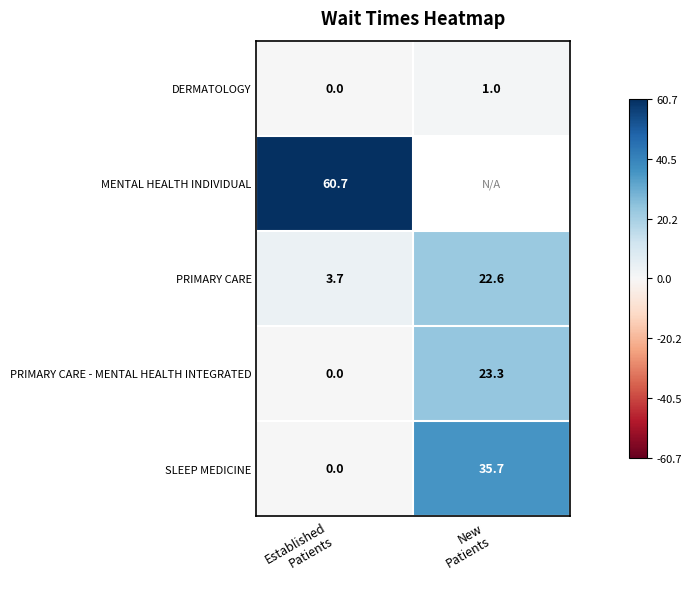

What is the sum of all PRIMARY CARE - MENTAL HEALTH INTEGRATED values?

23.3